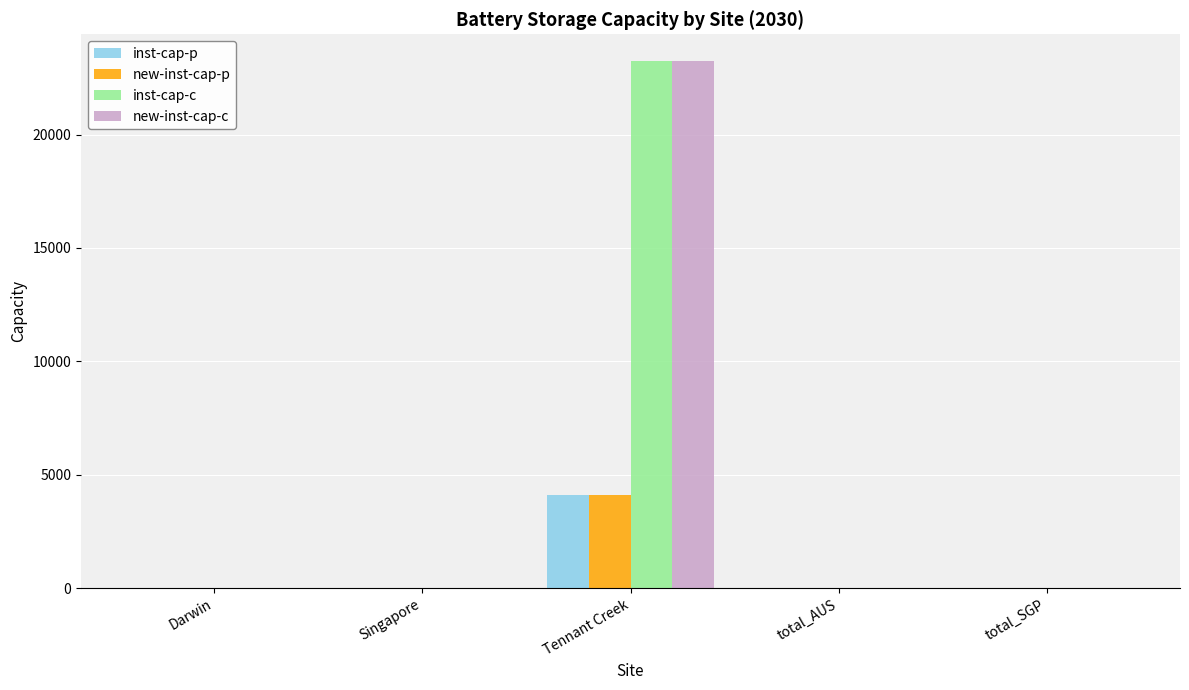

Reading left to right, list all the values displayed in this chart.

inst-cap-p: 0.0	0.0	4100.1	0.0	0.0
new-inst-cap-p: 0.0	0.0	4100.1	0.0	0.0
inst-cap-c: 0.0	0.0	23257.8	0.0	0.0
new-inst-cap-c: 0.0	0.0	23257.8	0.0	0.0